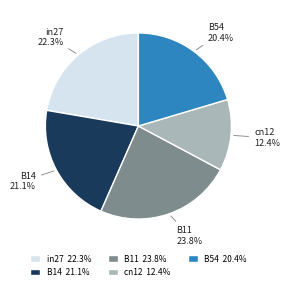

How many segments does this pie chart have?

5